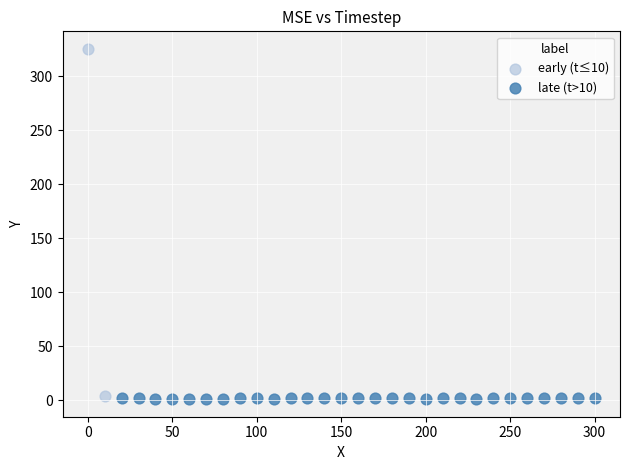

Which series reaches the maximum Y coordinate?

early (t≤10)